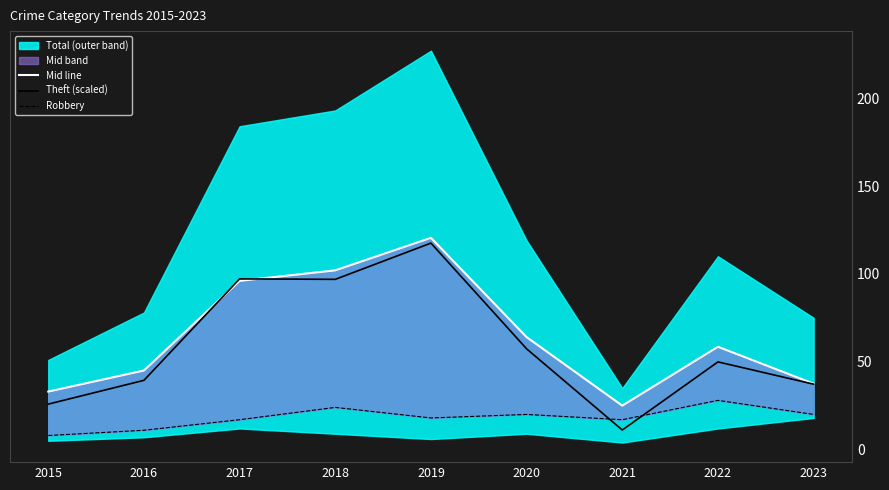

Where is Robbery nearest to the value 18?

2019